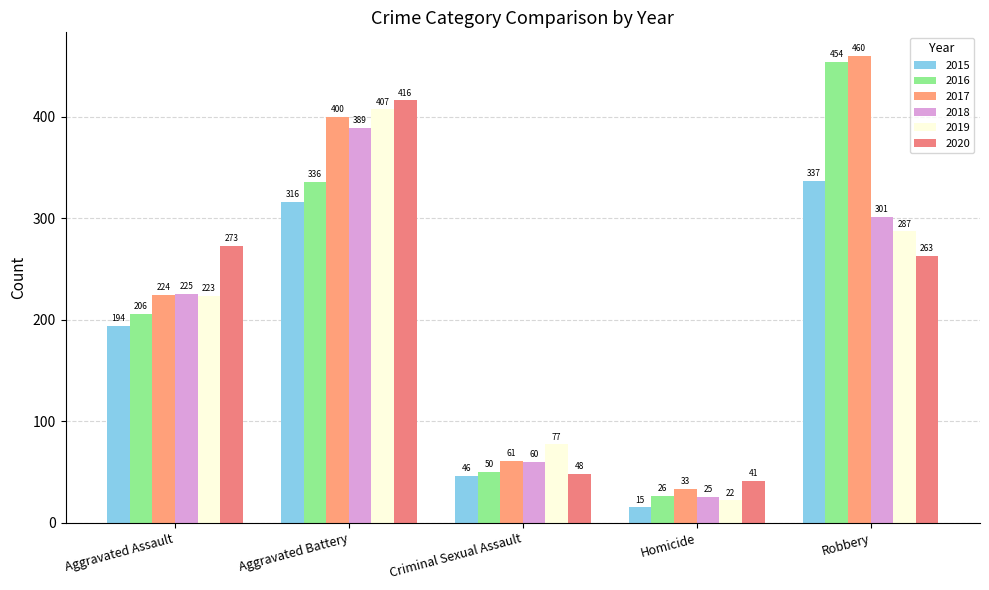

At Aggravated Battery, list the series in order from smallest to largest.

2015, 2016, 2018, 2017, 2019, 2020